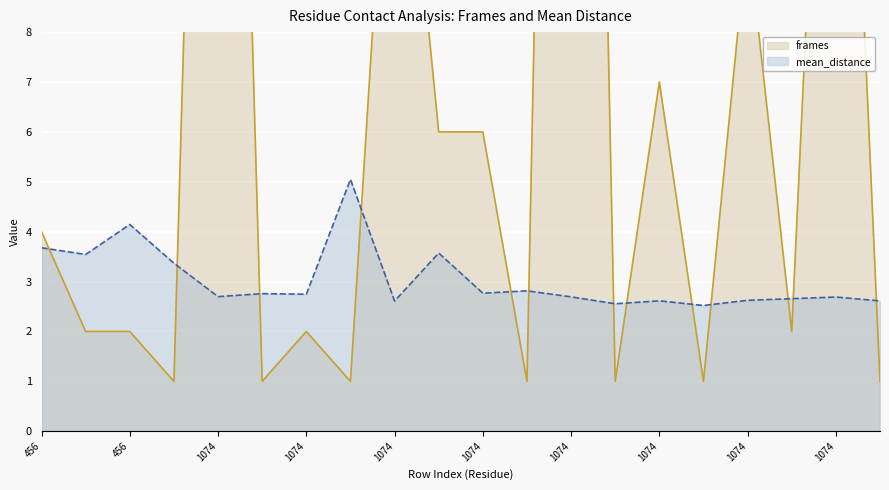

What are all the series names shown in the legend?

frames, mean_distance